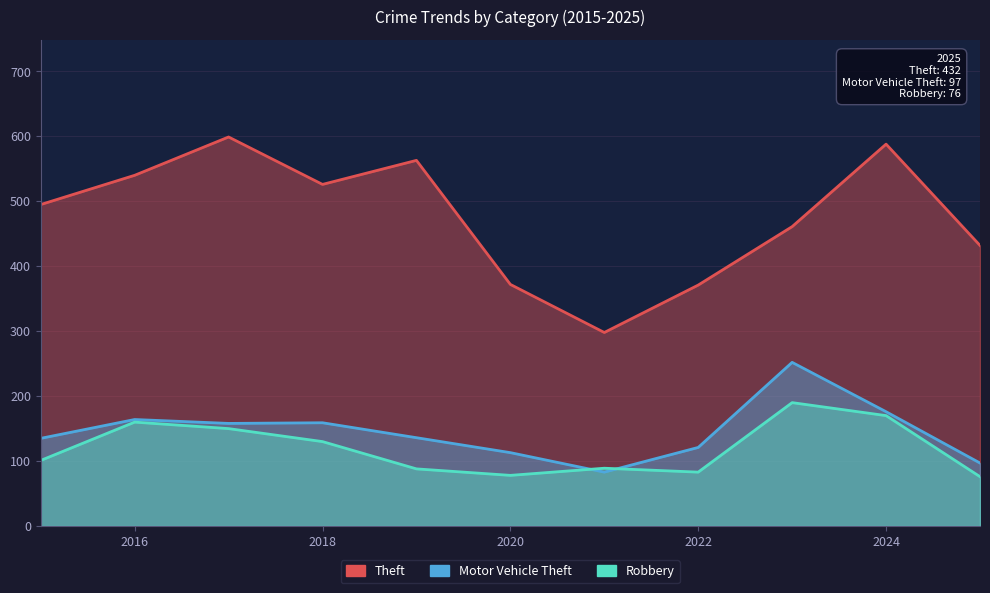

How many lines are shown in the chart?

3